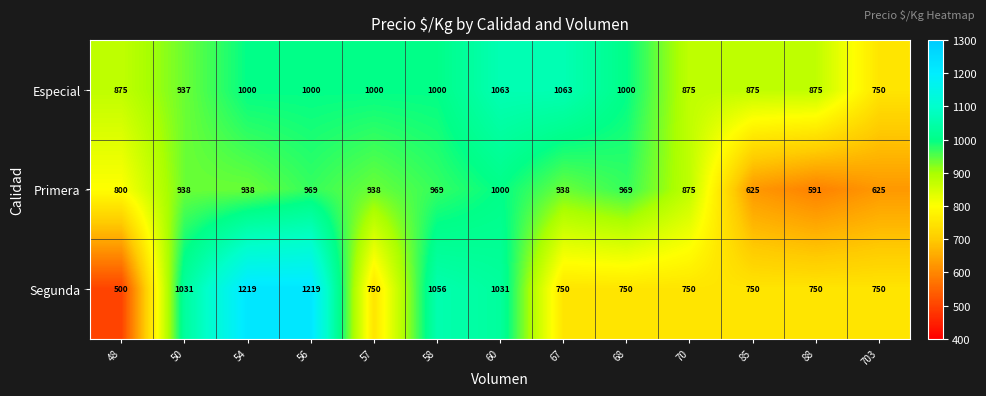

Where is Primera nearest to the value 795?

48